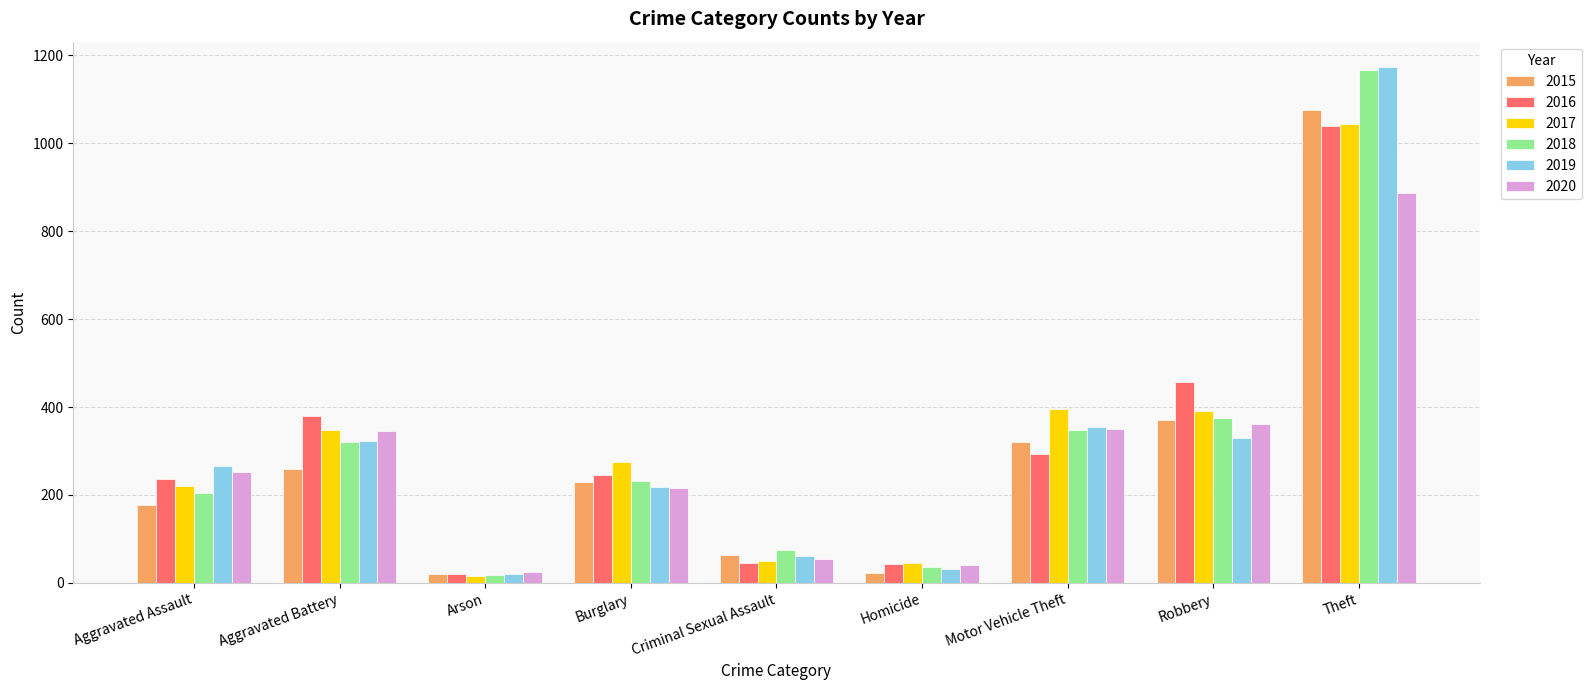

What is the lowest value of the 2016 series?

20